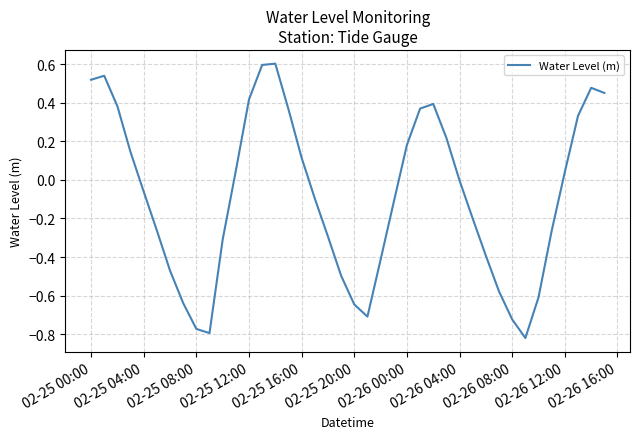

What is the maximum value shown in the chart?

0.6